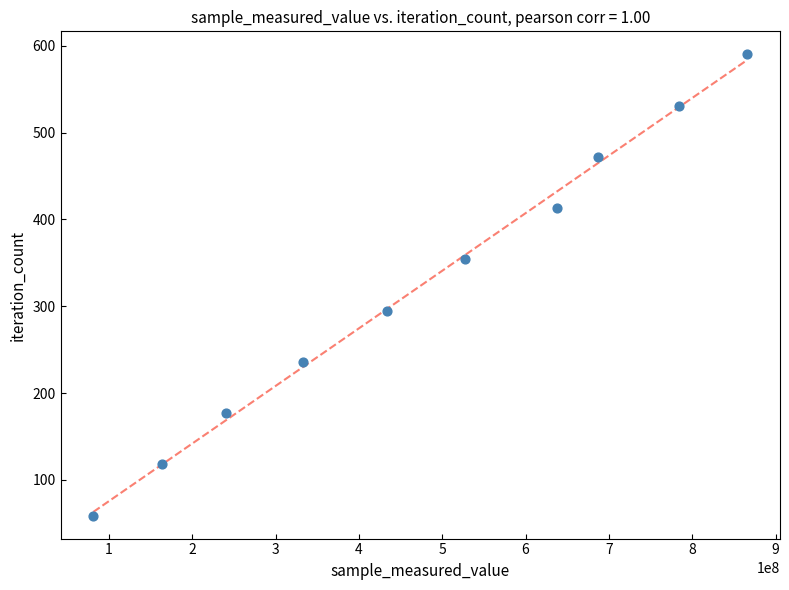

What is the range of X values (max minus min)?

784757733